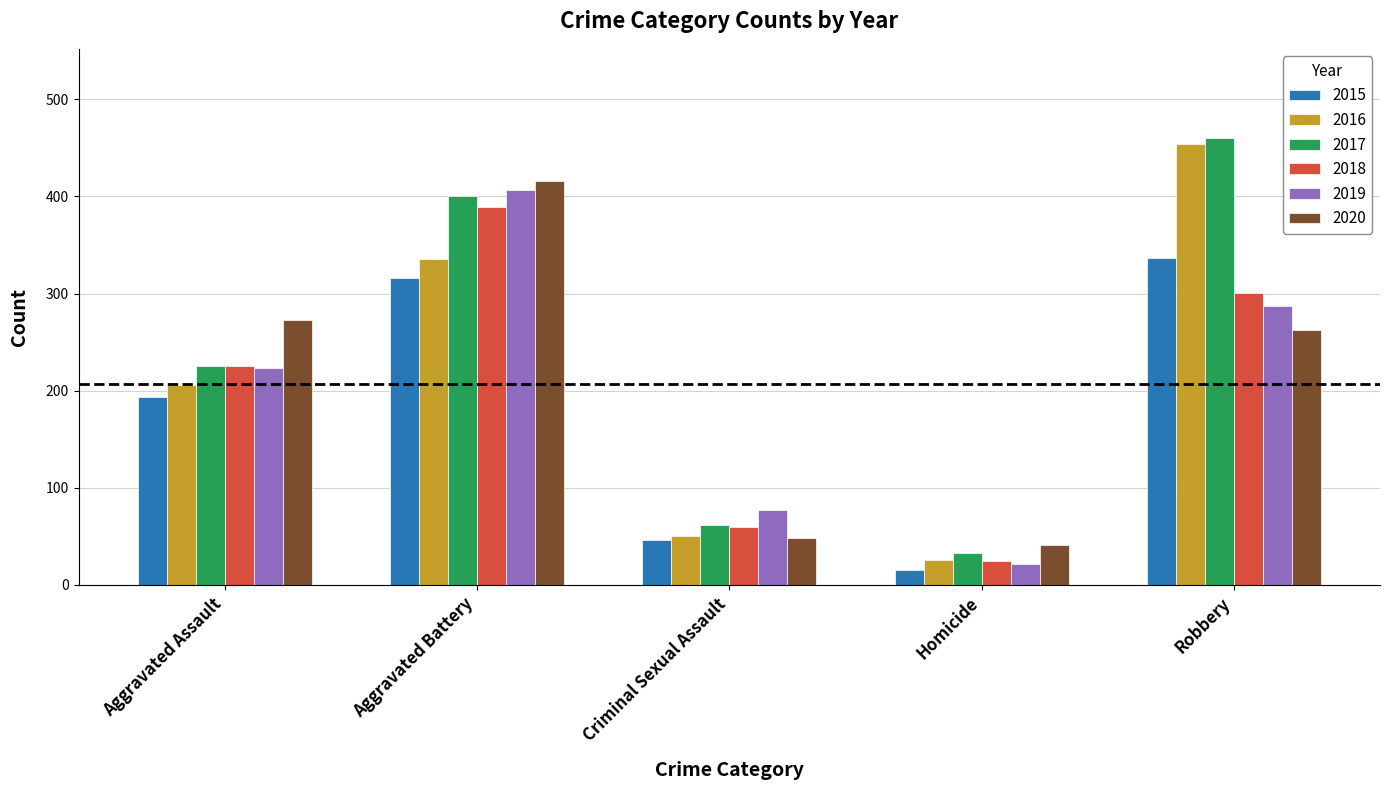

What are all the series names shown in the legend?

2015, 2016, 2017, 2018, 2019, 2020